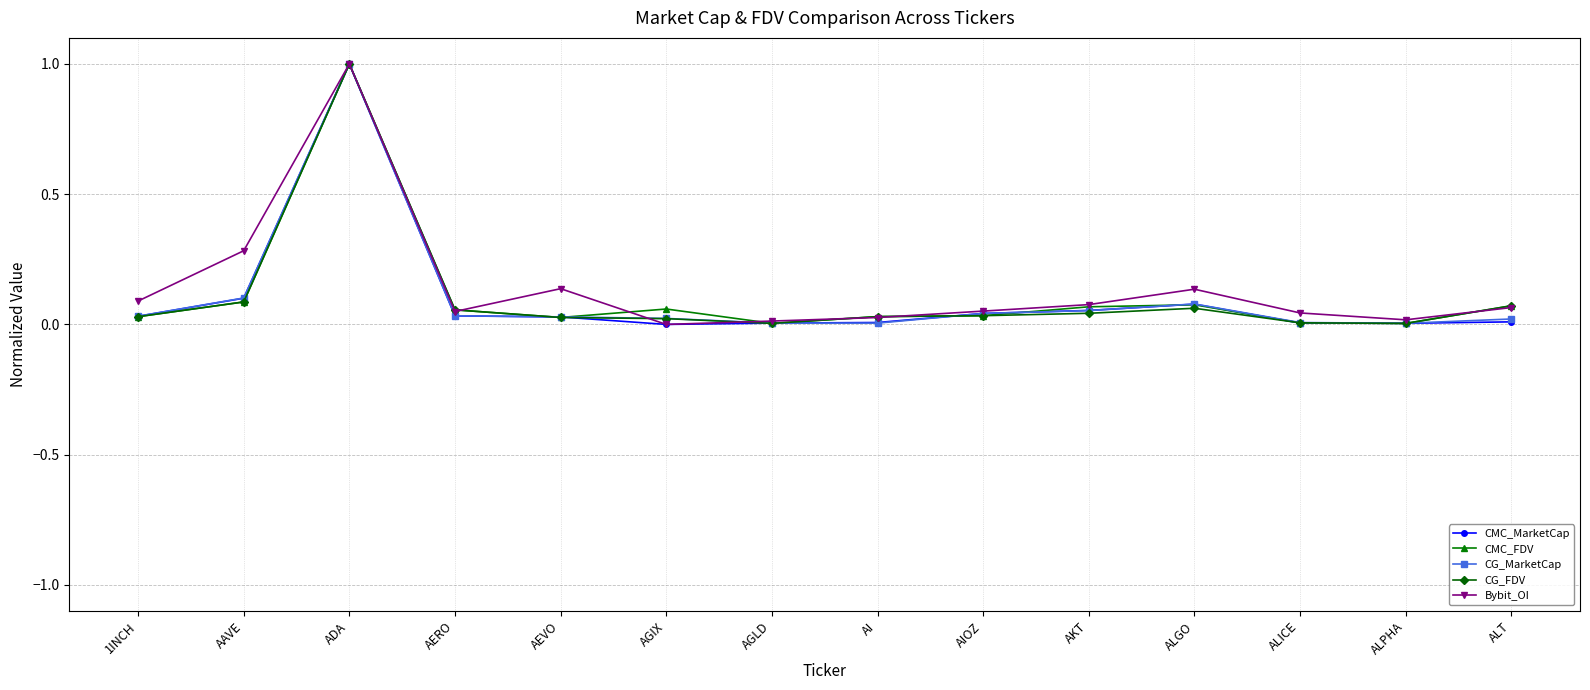

At which category is the sum across all series the highest?

ADA